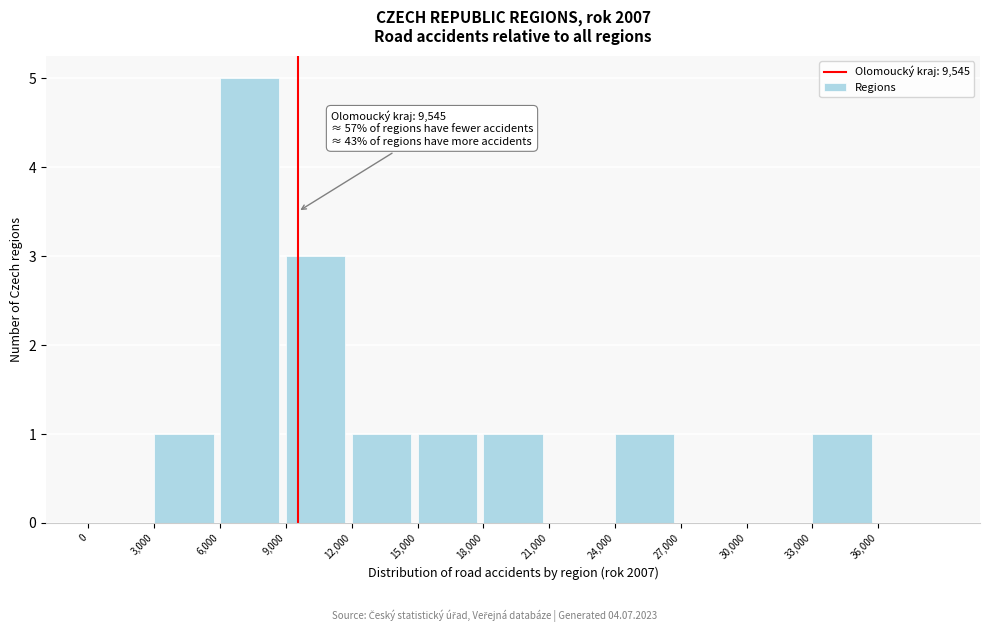

Which range on the x-axis has the tallest bar?

6000 to 9000